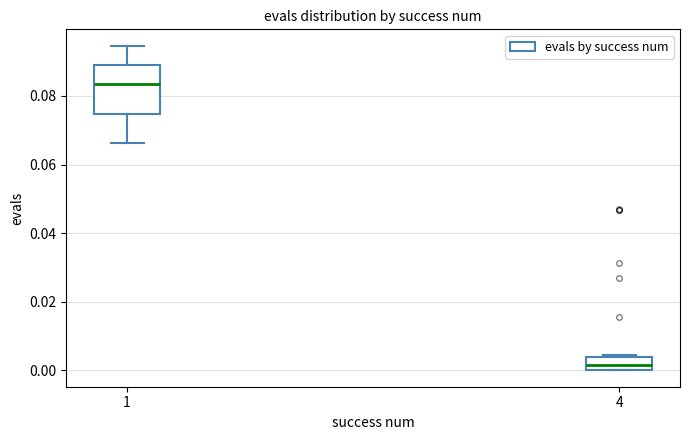

Which box has the lowest median line?

4